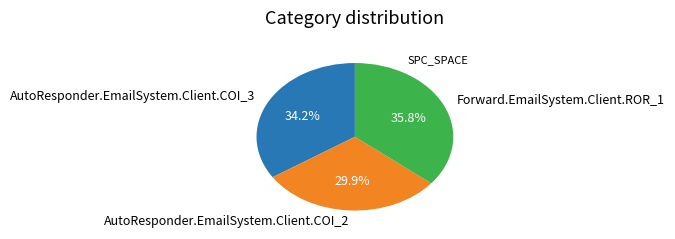

What is the smallest slice in the pie chart?

AutoResponder.EmailSystem.Client.COI_2